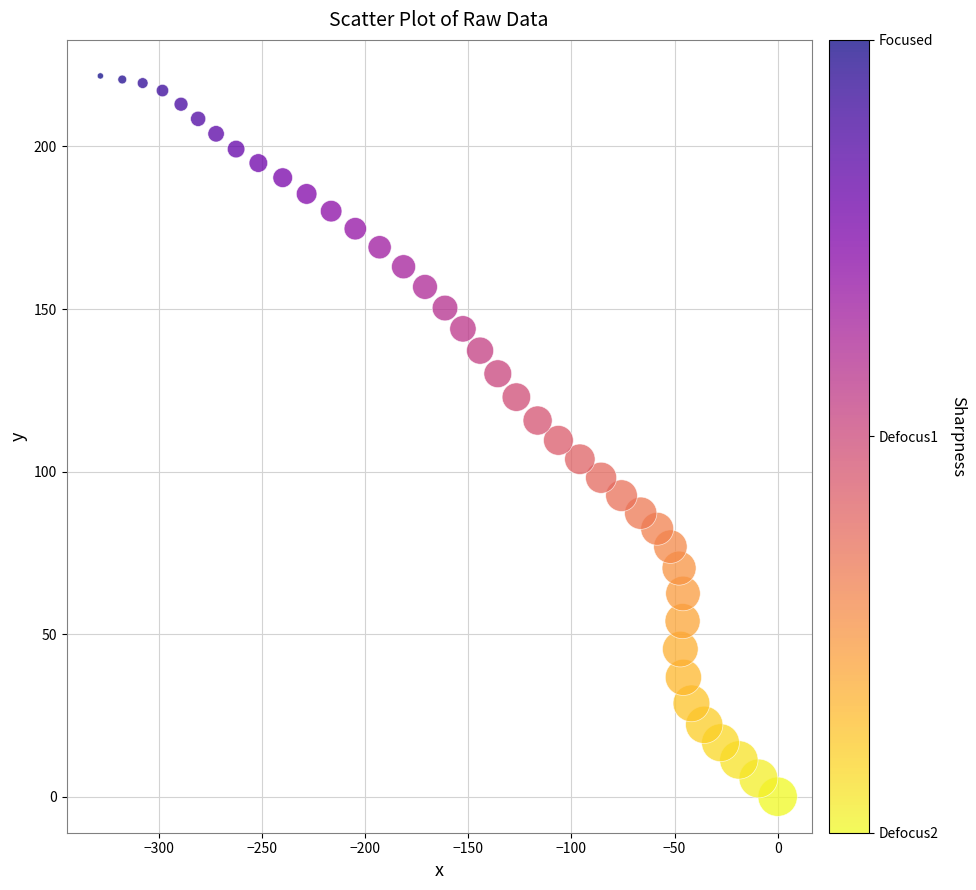

What is the range of X values (max minus min)?

328.4